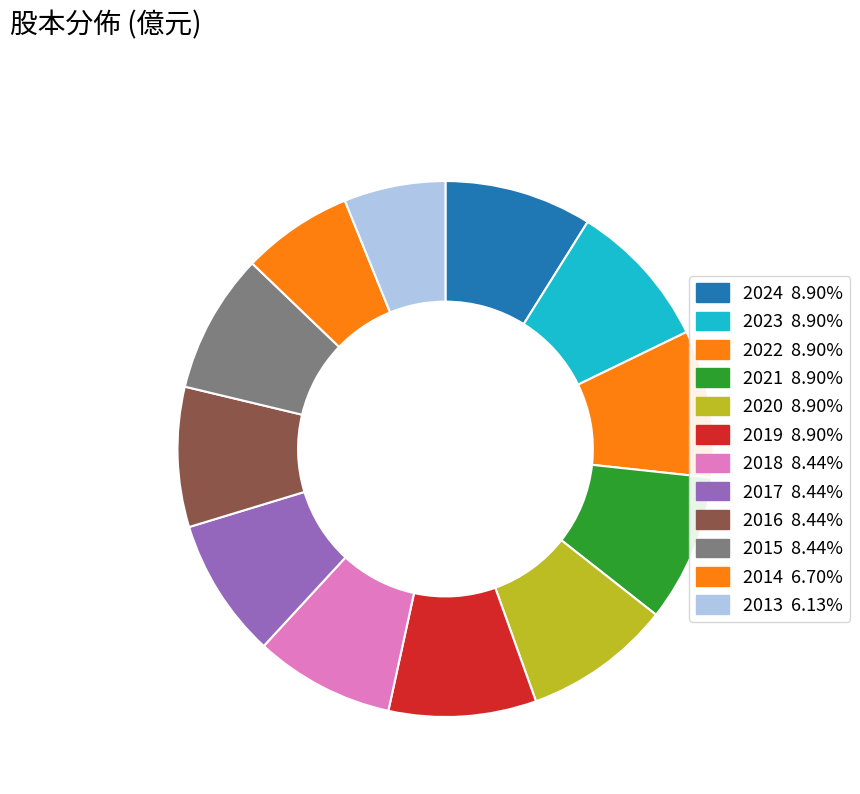

What percentage is the 2019 slice, to the nearest percent?

9%